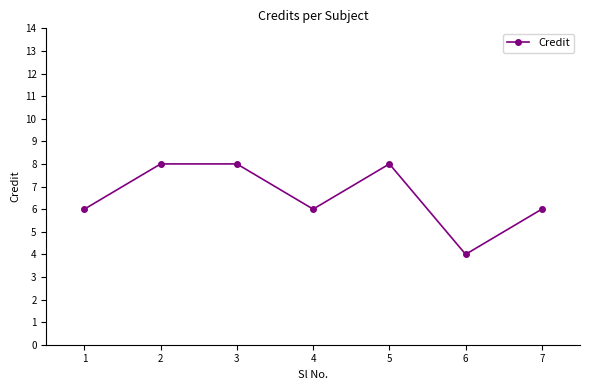

What is the approximate value at 7?

6